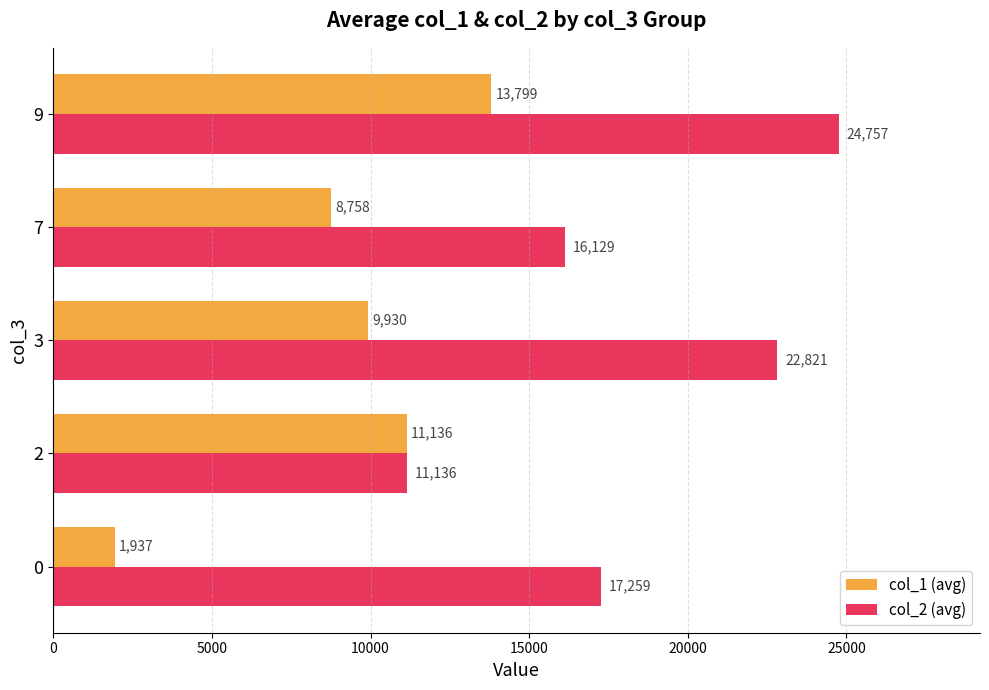

Is the value of col_2 (avg) at 9 greater than the value of col_1 (avg) at 3?

Yes